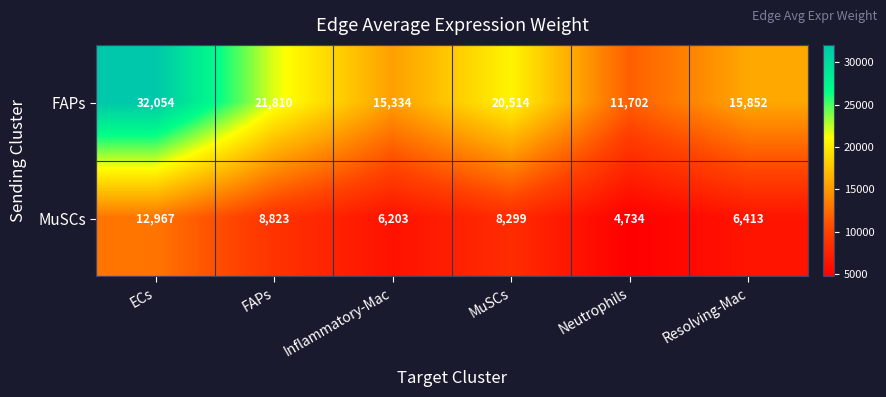

What is the average value of the FAPs series?

19544